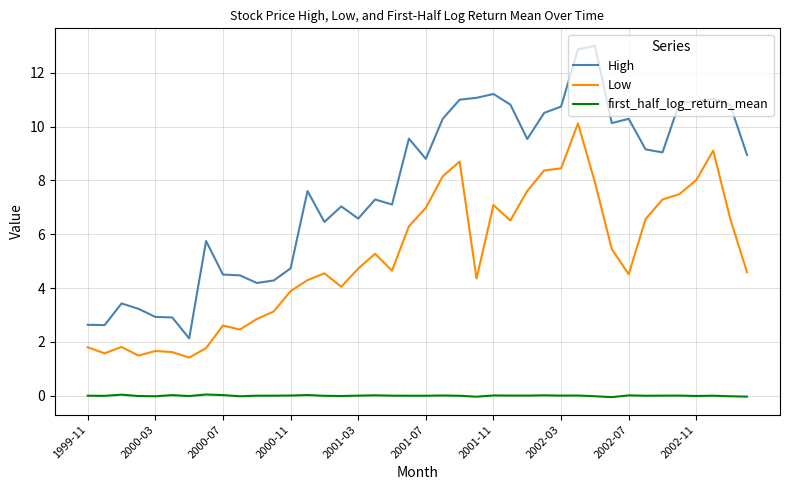

In Low, how many points are lower than both neighbors (excluding endpoints)?

9